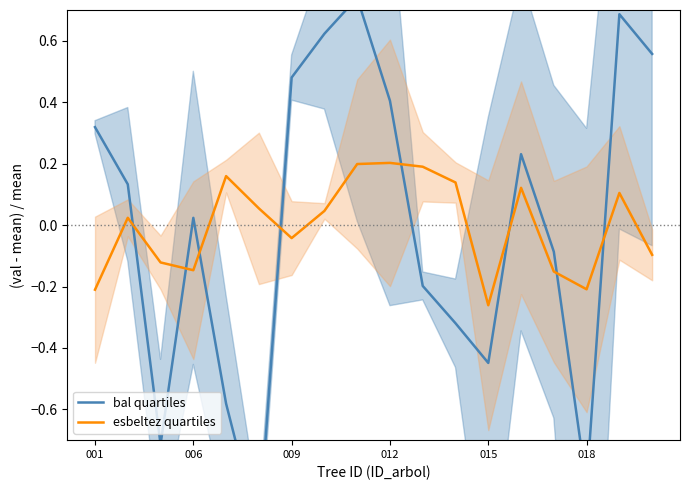

Which category has the lowest value in the esbeltez quartiles series?

015